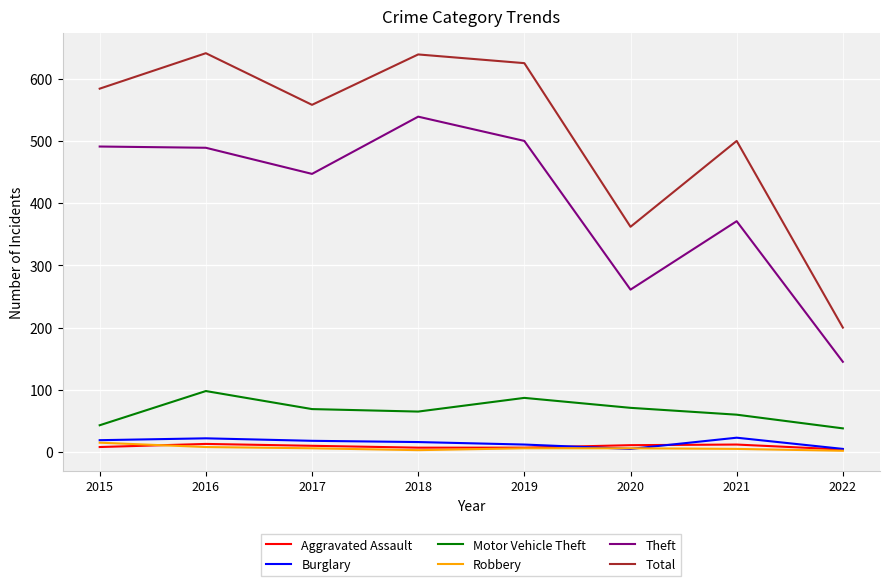

True or false: Total and Theft cross at least once.

False